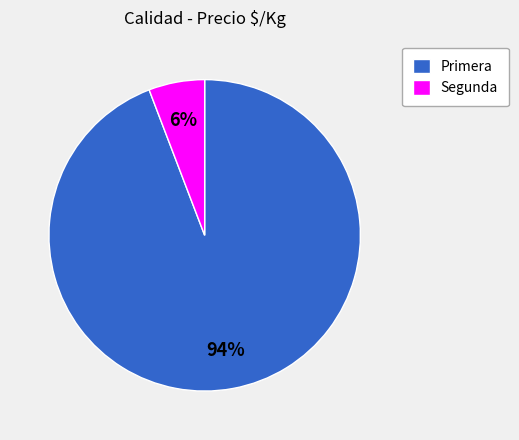

What is the largest slice in the pie chart?

Primera